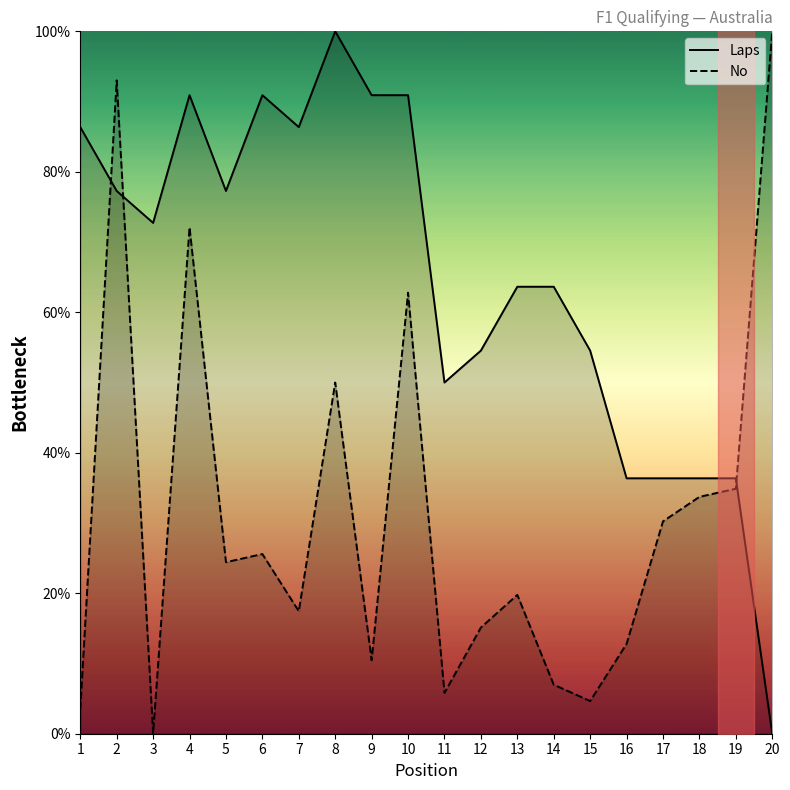

Which label corresponds to the smallest value in the chart?

20